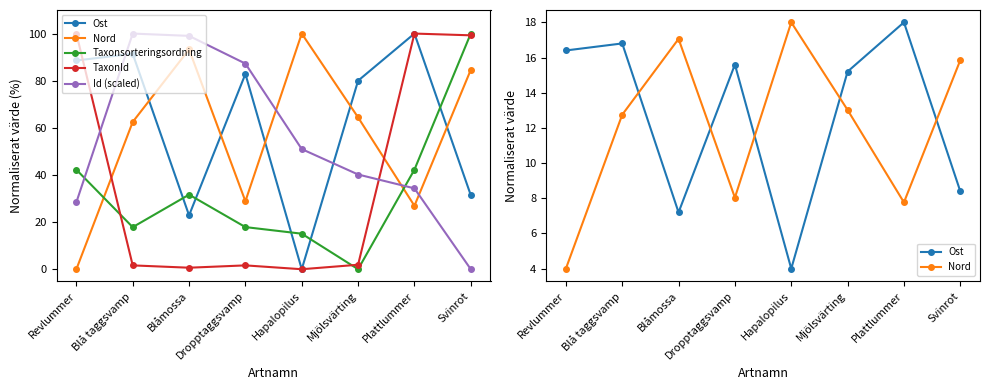

How many lines are shown in the chart?

5